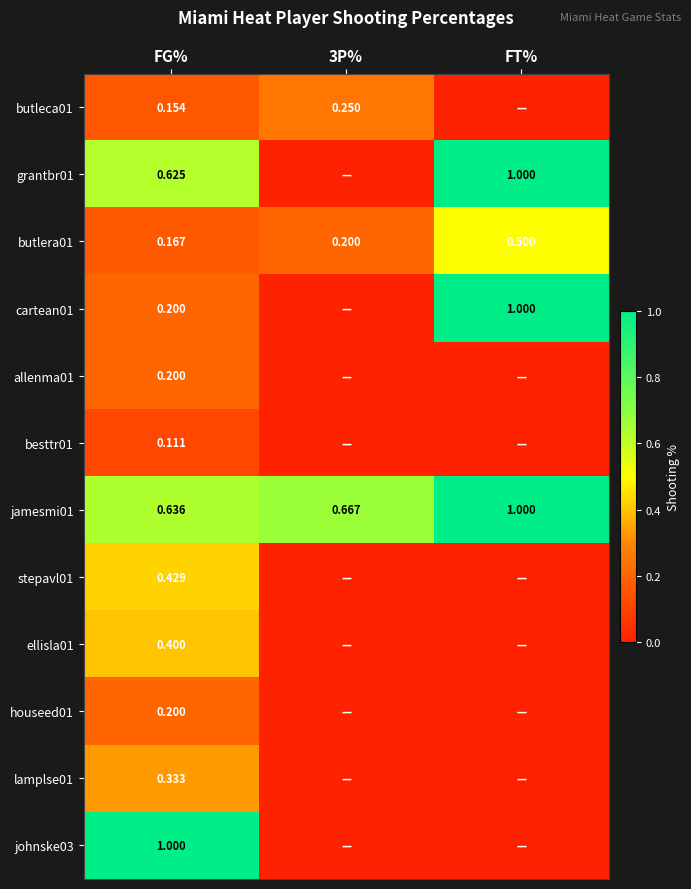

Rank the series at FT% from lowest to highest value.

butleca01, allenma01, besttr01, stepavl01, ellisla01, houseed01, lamplse01, johnske03, butlera01, grantbr01, cartean01, jamesmi01